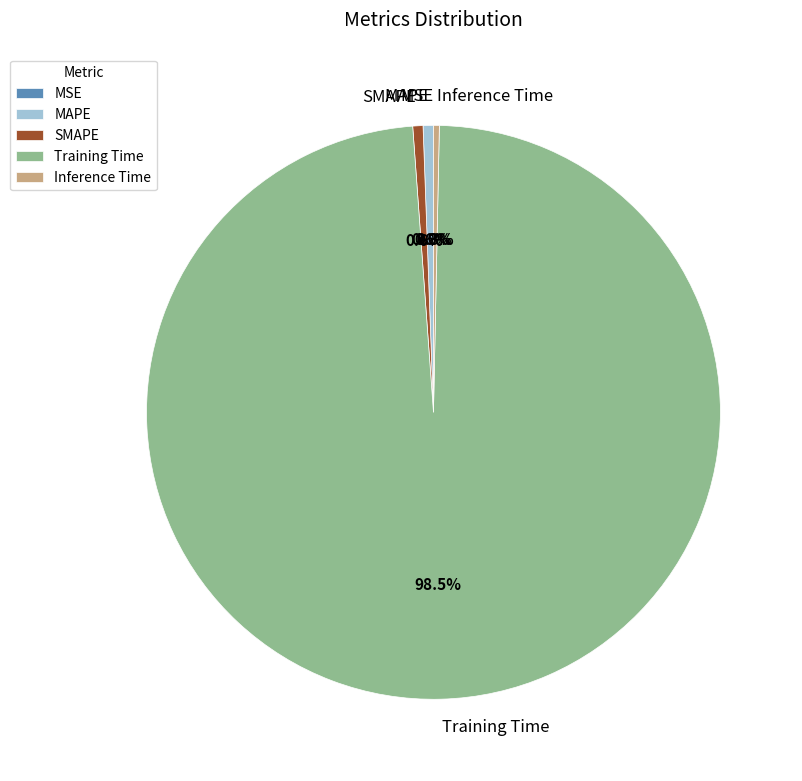

Does MSE account for over 50% of the chart?

No